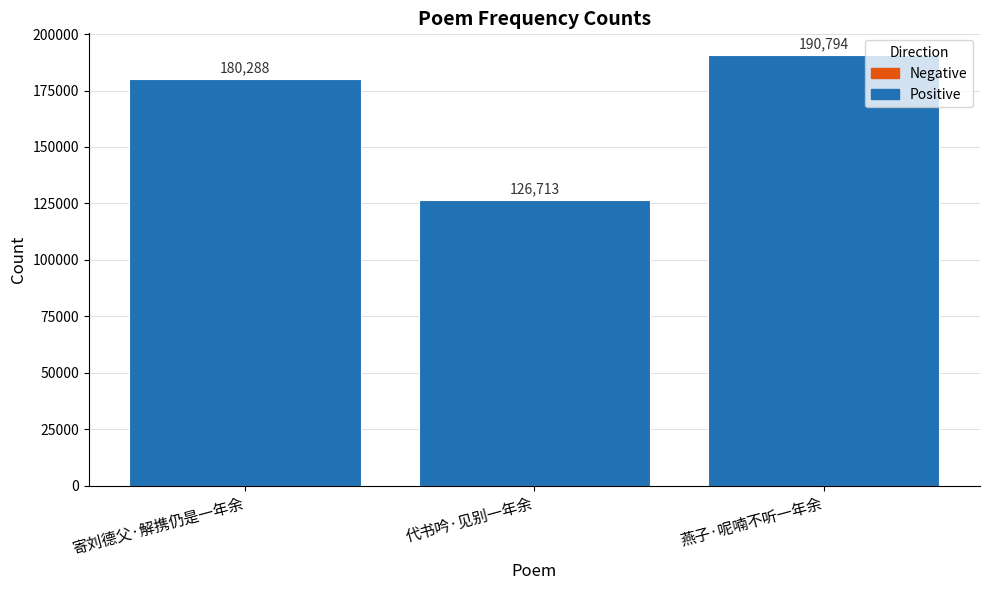

What is the average value?

165932